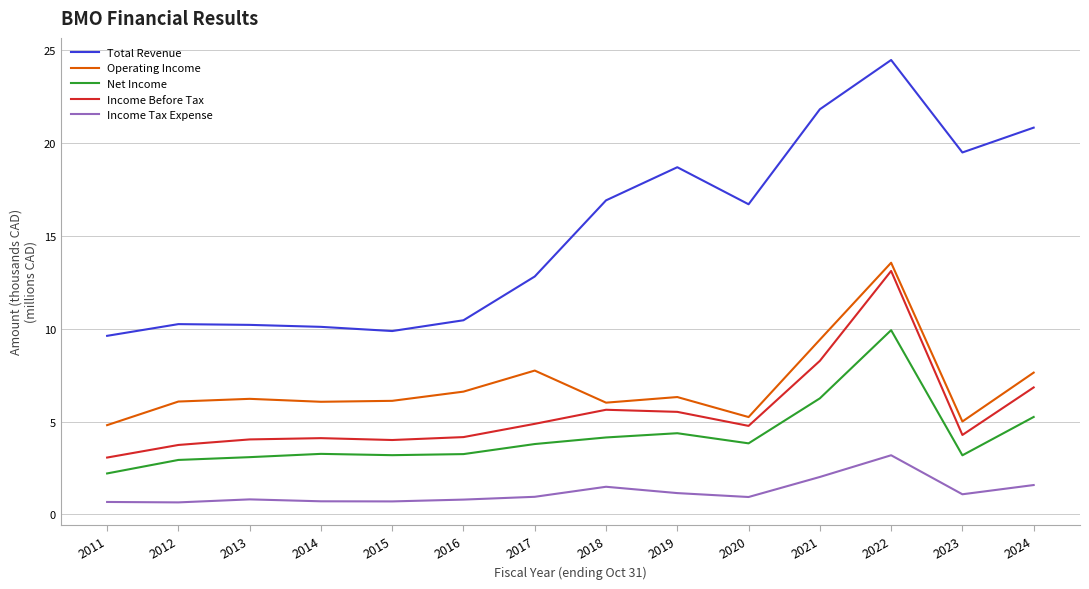

What is the minimum value for Income Tax Expense?

0.7